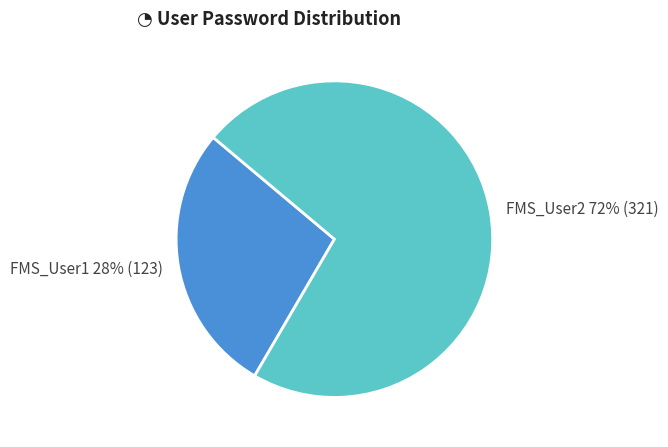

Is there any slice that represents more than half of the pie?

Yes